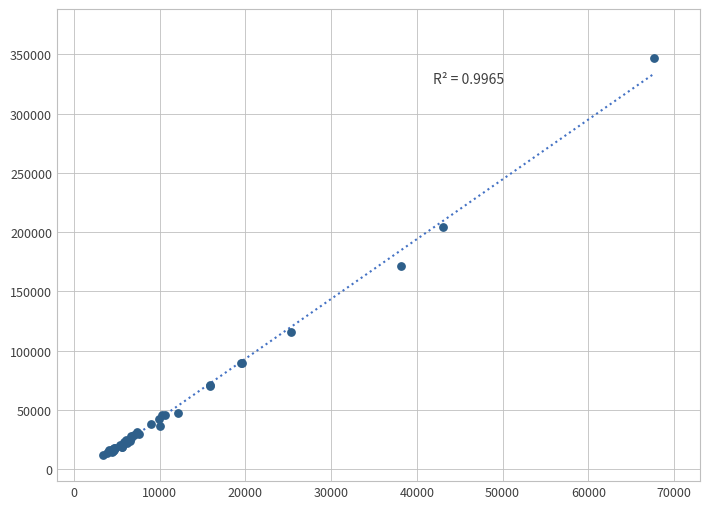

What Y value in the scatter plot is closest to 179262?

171728.4